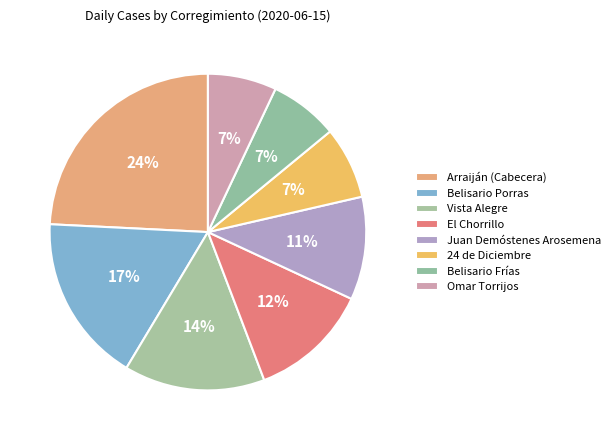

Is the sum of Vista Alegre and Omar Torrijos greater than half?

No